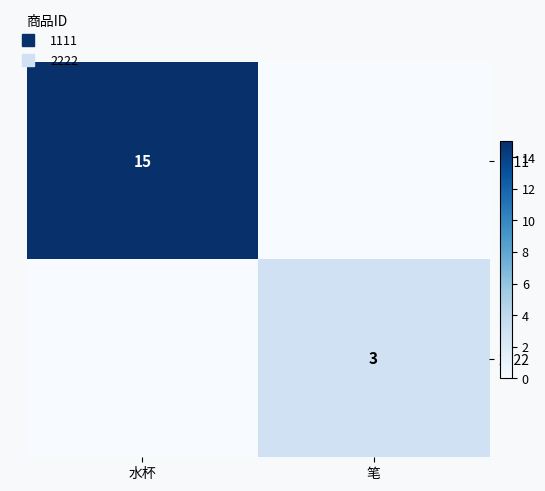

The 1111 series shows 8 at 笔. True or false?

False